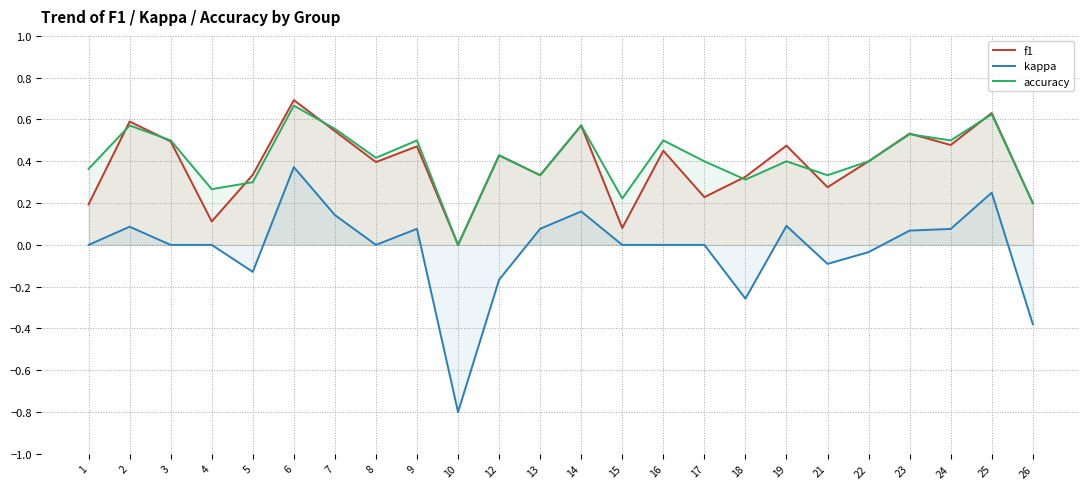

Reading left to right, extract all data points from this chart.

f1: 0.2	0.6	0.5	0.1	0.3	0.7	0.5	0.4	0.5	0.0	0.4	0.3	0.6	0.1	0.5	0.2	0.3	0.5	0.3	0.4	0.5	0.5	0.6	0.2
kappa: 0.0	0.1	0.0	0.0	-0.1	0.4	0.1	0.0	0.1	-0.8	-0.2	0.1	0.2	0.0	0.0	0.0	-0.3	0.1	-0.1	-0.0	0.1	0.1	0.2	-0.4
accuracy: 0.4	0.6	0.5	0.3	0.3	0.7	0.6	0.4	0.5	0.0	0.4	0.3	0.6	0.2	0.5	0.4	0.3	0.4	0.3	0.4	0.5	0.5	0.6	0.2